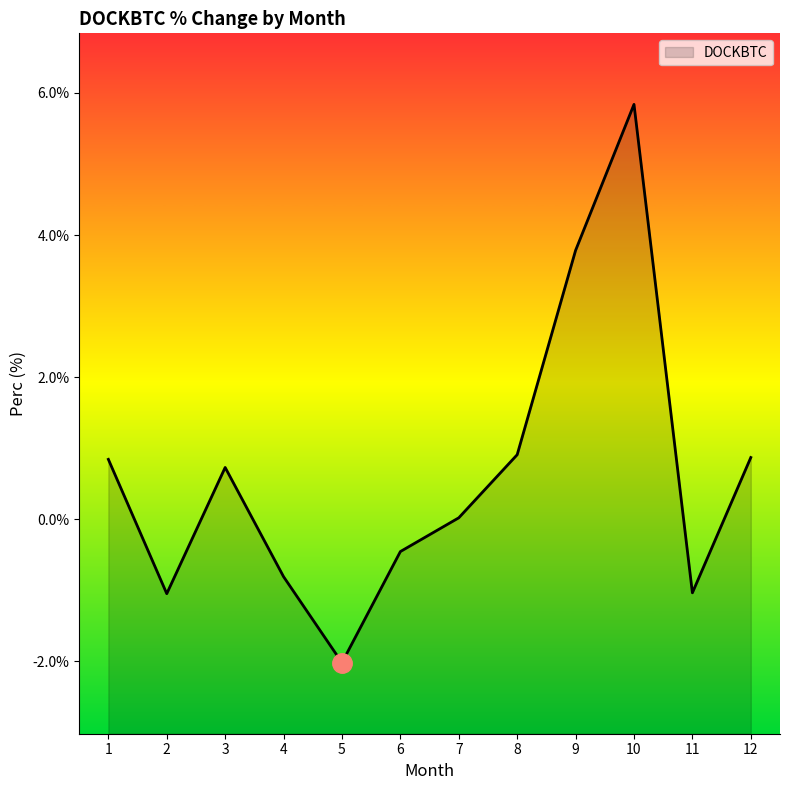

What is the greatest value displayed?

5.8